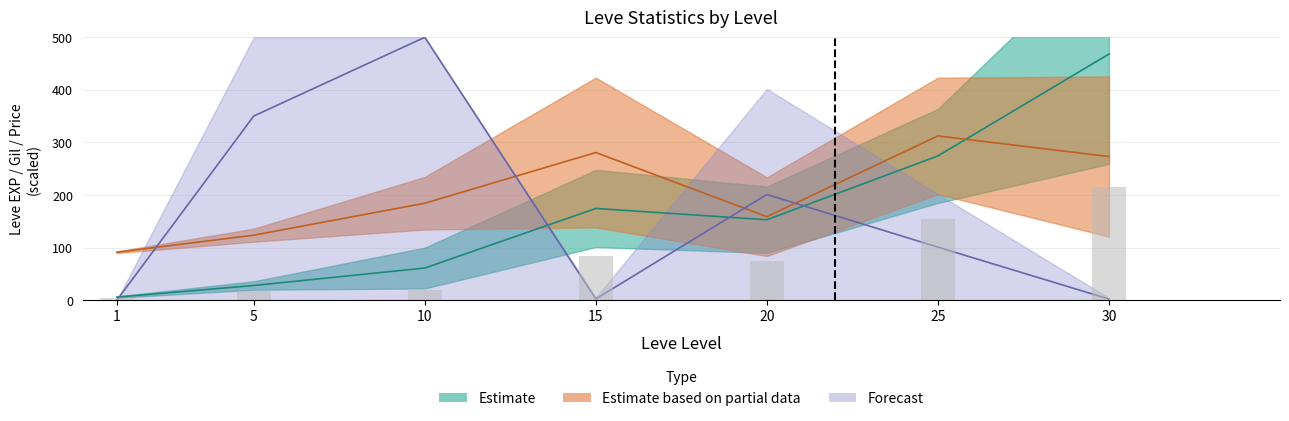

The Leve EXP lower series shows 42.8 at 15. True or false?

False